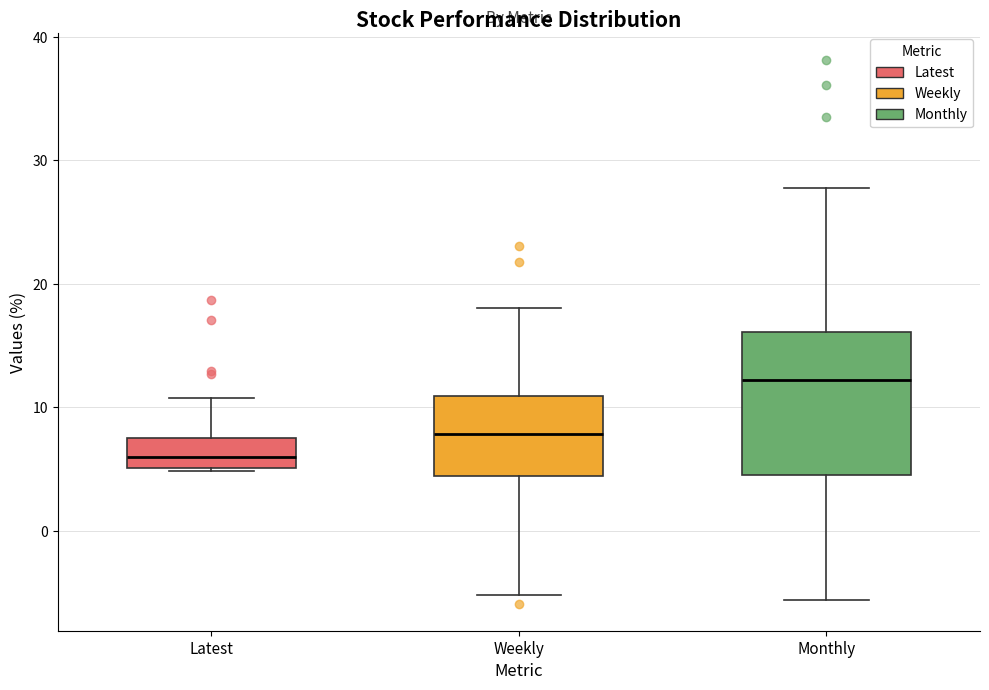

Reading left to right, transcribe this box plot: for each box, give where its median line is, the range the box spans, and where its two whiskers end, as read against the y-axis. The values are not printed on the chart, so give them approximately, as read against the axis.

Latest: median 6, box 5 to 7, whiskers 5 to 11
Weekly: median 8, box 4 to 11, whiskers -5 to 18
Monthly: median 12, box 5 to 16, whiskers -6 to 28